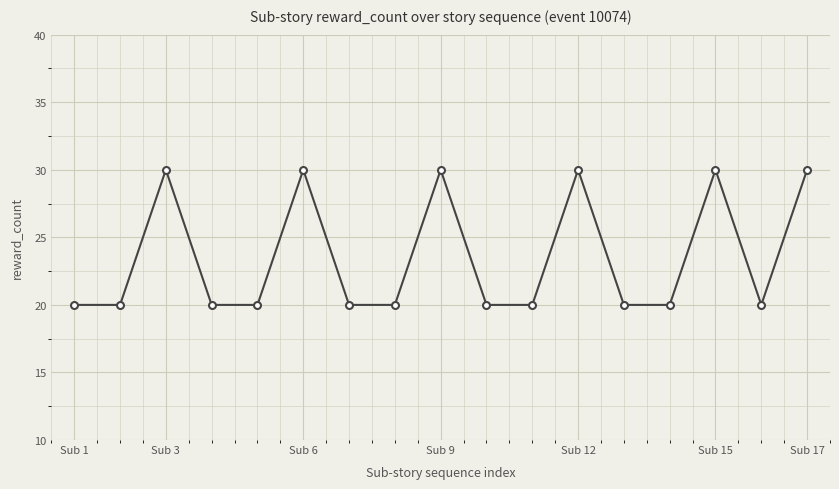

True or false: the data has more than 1 interior local peaks.

True